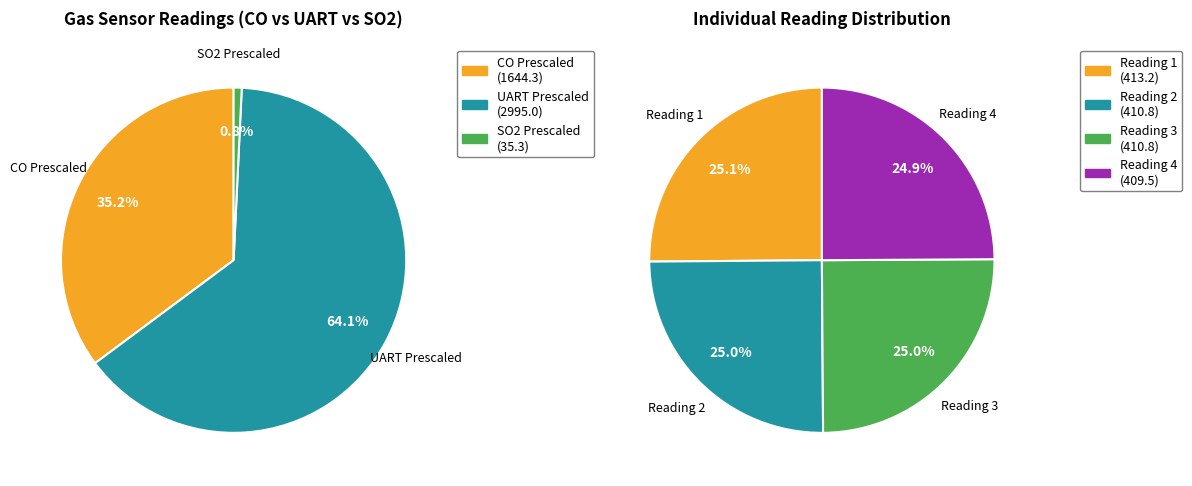

Does Reading 1 account for over 50% of the chart?

No